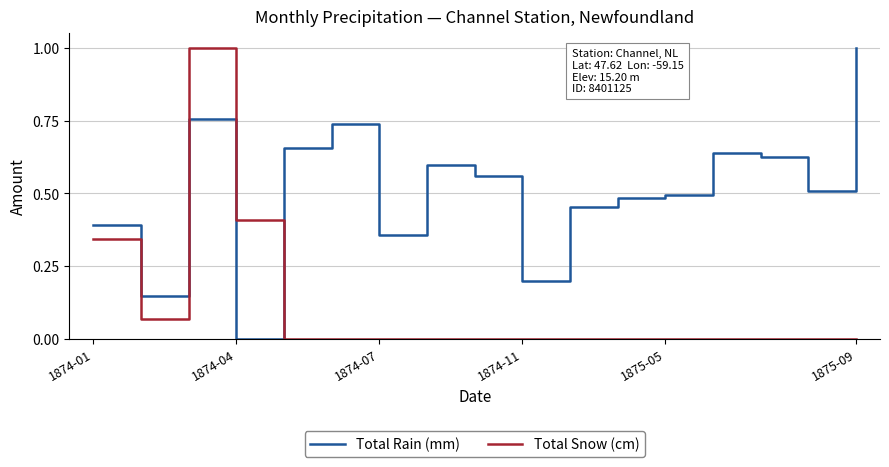

After their last crossing, which series has the higher values: Total Snow (cm) or Total Rain (mm)?

Total Rain (mm)